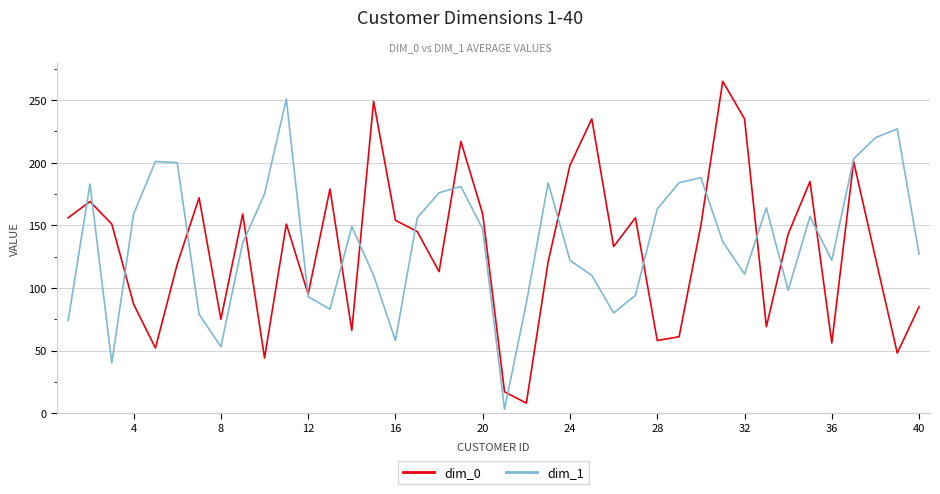

Count the number of categories in the chart.

40